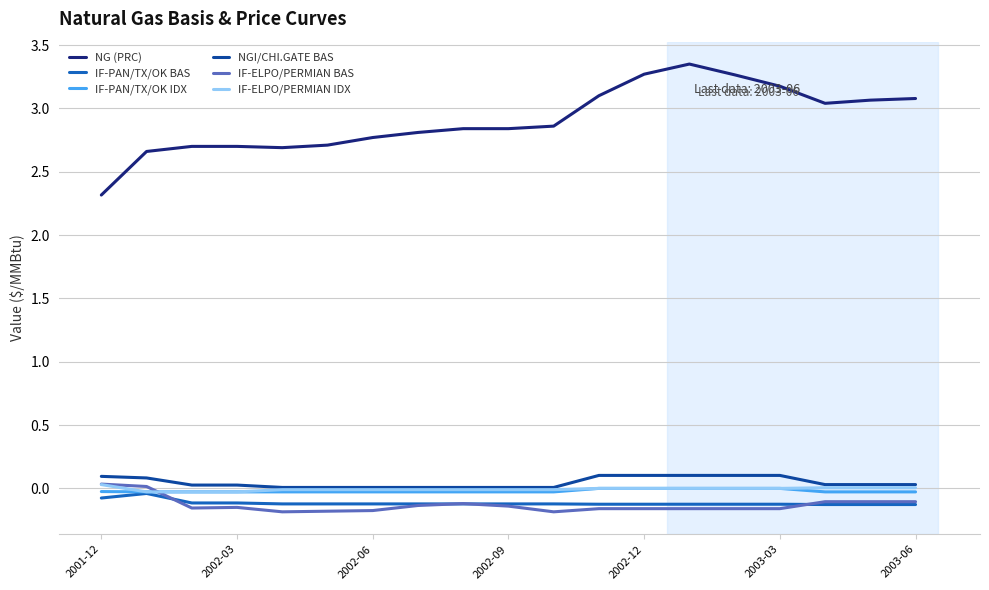

Which series has the largest total across all categories?

NG (PRC)